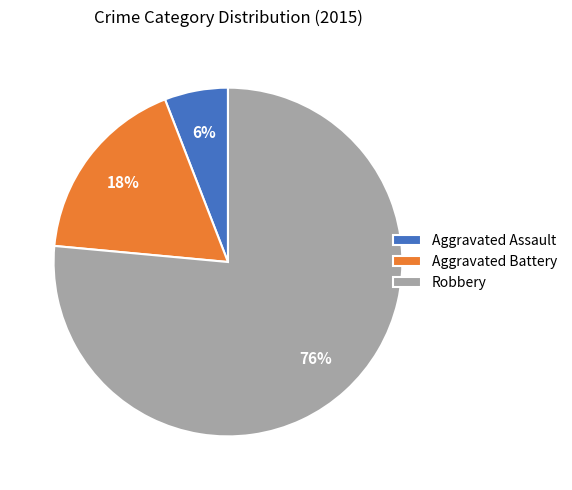

Is the sum of Robbery and Aggravated Battery greater than half?

Yes